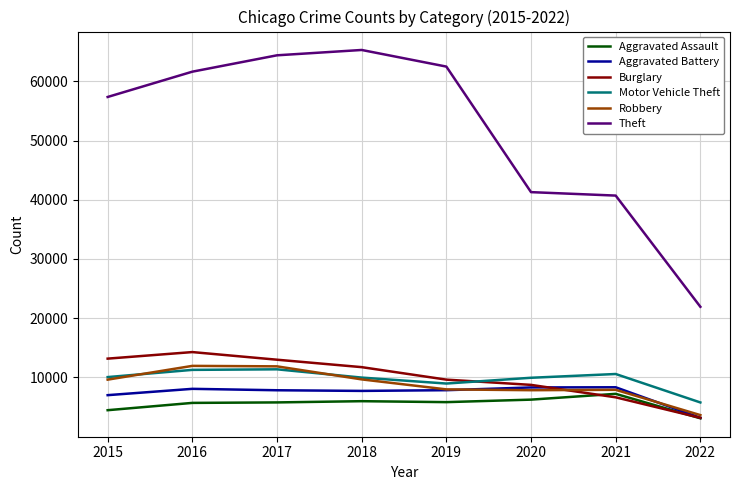

Rank the series by their maximum value, from lowest to highest.

Aggravated Assault, Aggravated Battery, Motor Vehicle Theft, Robbery, Burglary, Theft